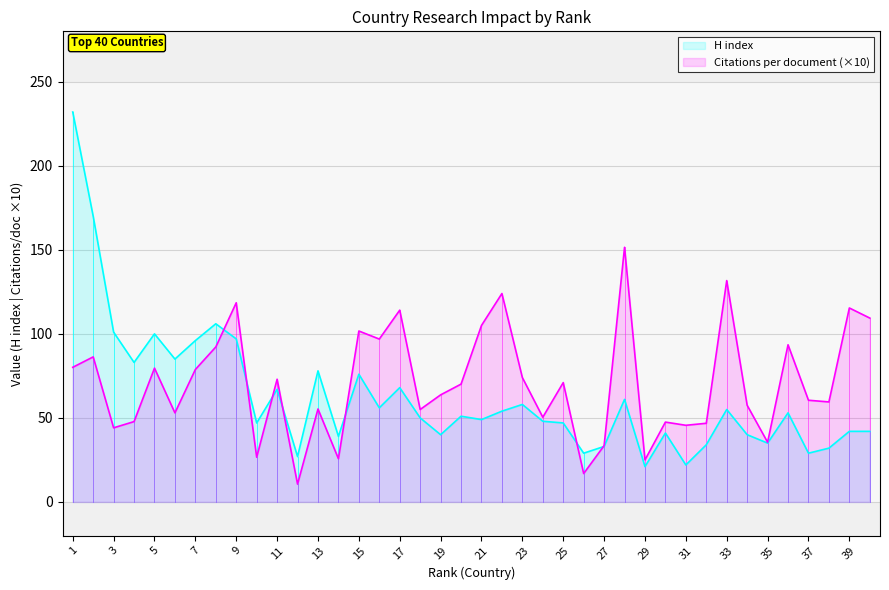

Reading right to left, extract all data points from this chart.

Citations per document: 40=109.4	39=115.4	38=59.5	37=60.5	36=93.5	35=35.5	34=57.5	33=131.7	32=46.8	31=45.6	30=47.5	29=25.0	28=151.5	27=33.5	26=16.9	25=71.0	24=50.4	23=74.0	22=124.0	21=105.0	20=70.1	19=63.7	18=55.0	17=114.1	16=96.9	15=101.7	14=25.7	13=55.3	12=10.6	11=73.0	10=26.6	9=118.5	8=92.2	7=78.8	6=53.0	5=79.6	4=47.8	3=44.1	2=86.3	1=80.1
H index: 40=42.0	39=42.0	38=32.0	37=29.0	36=53.0	35=35.0	34=40.0	33=55.0	32=34.0	31=22.0	30=41.0	29=21.0	28=61.0	27=33.0	26=29.0	25=47.0	24=48.0	23=58.0	22=54.0	21=49.0	20=51.0	19=40.0	18=50.0	17=68.0	16=56.0	15=76.0	14=39.0	13=78.0	12=27.0	11=67.0	10=47.0	9=97.0	8=106.0	7=96.0	6=85.0	5=100.0	4=83.0	3=101.0	2=170.0	1=232.0